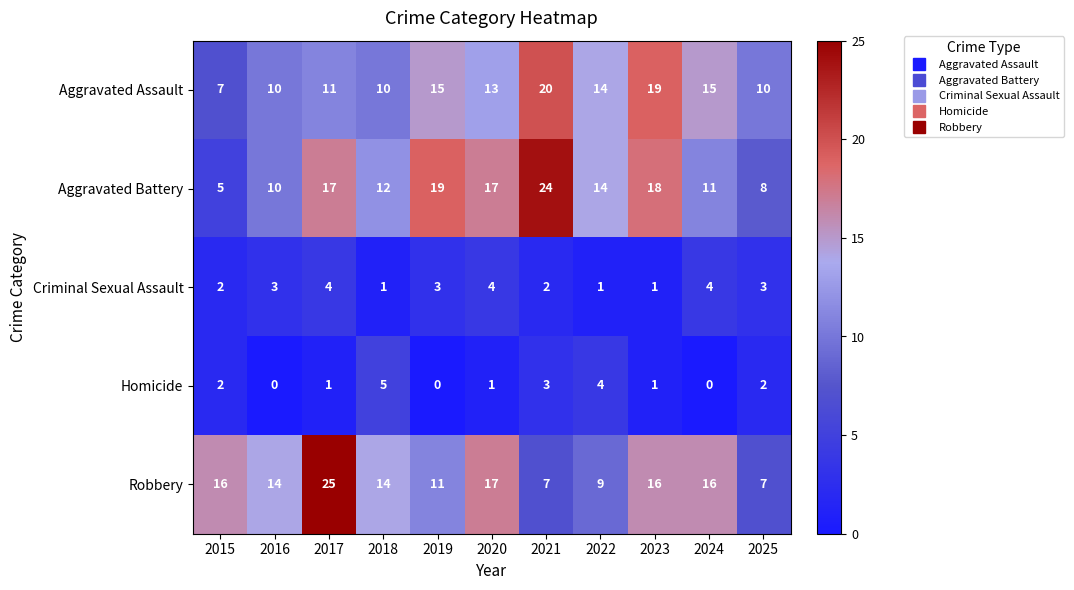

Which label corresponds to the largest value in the chart?

2017